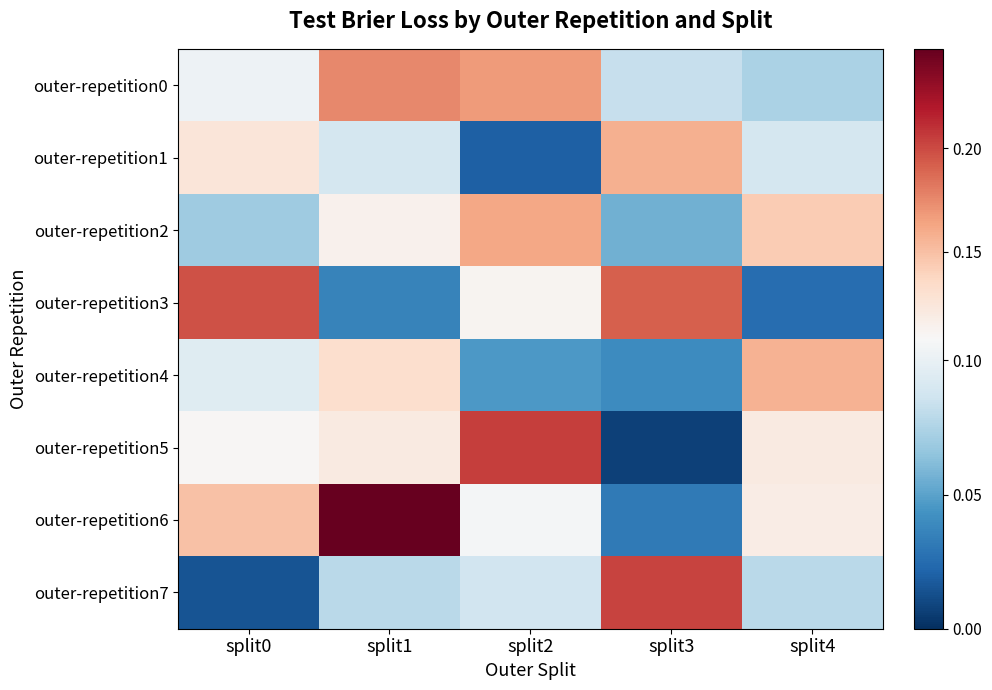

At which category is the sum across all series the highest?

split1